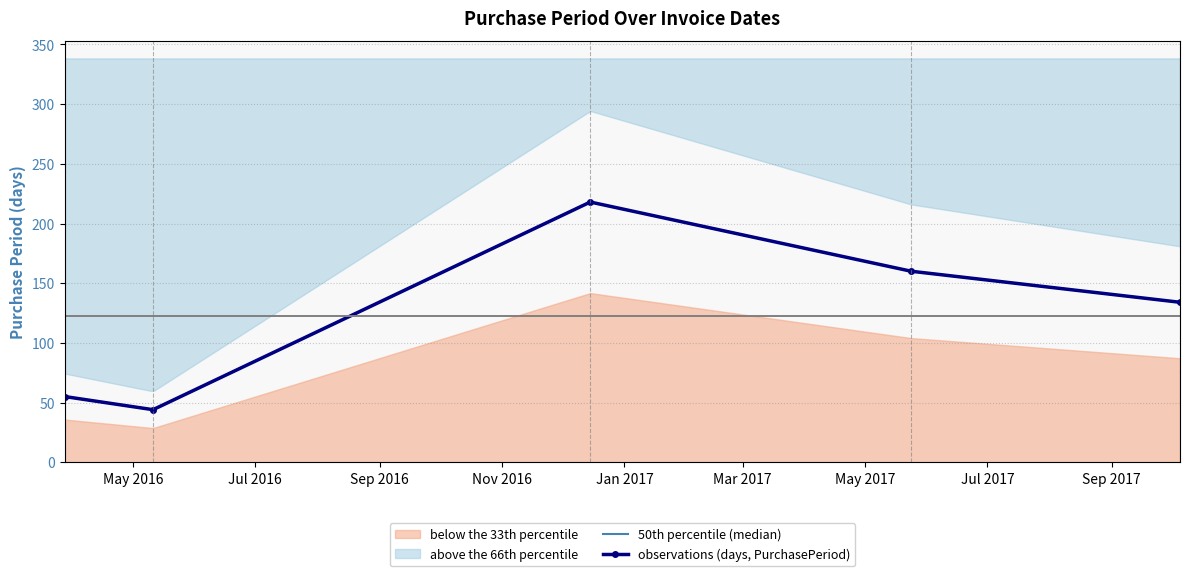

Approximately how many times larger is the value at 2017-10-05 compared to 2016-05-11?

3.0